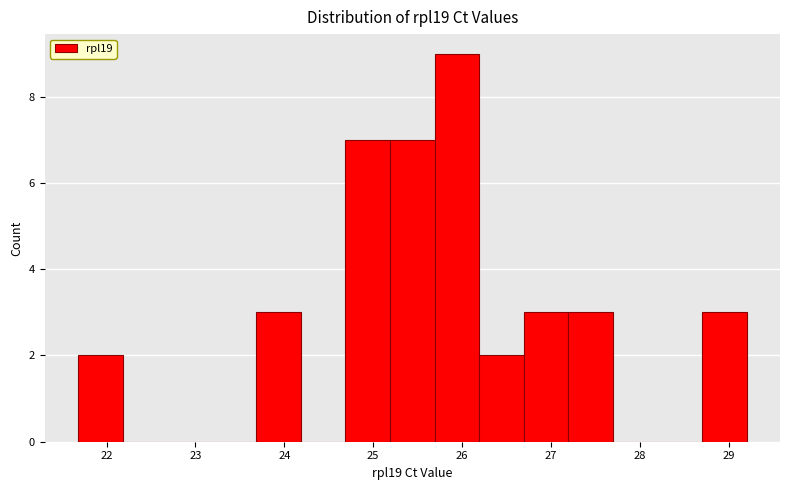

What is the height of the bar covering 24.7 to 25.2 on the x-axis? Neither the bar edges nor the heights are printed on the chart, so give them approximately, as read against the axes.

7